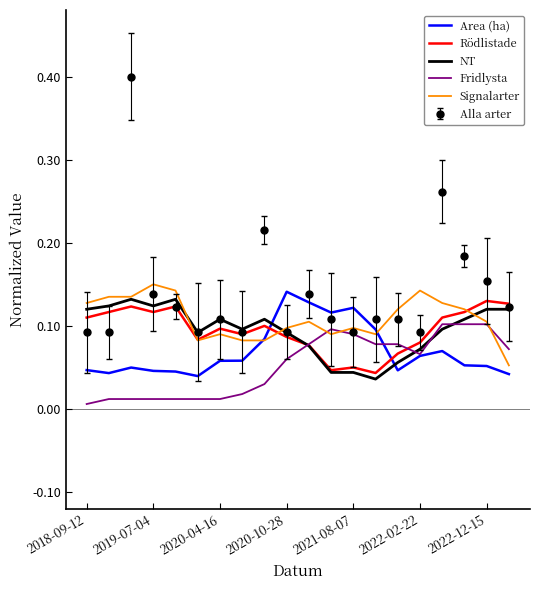

Which series has the largest total across all categories?

Alla arter